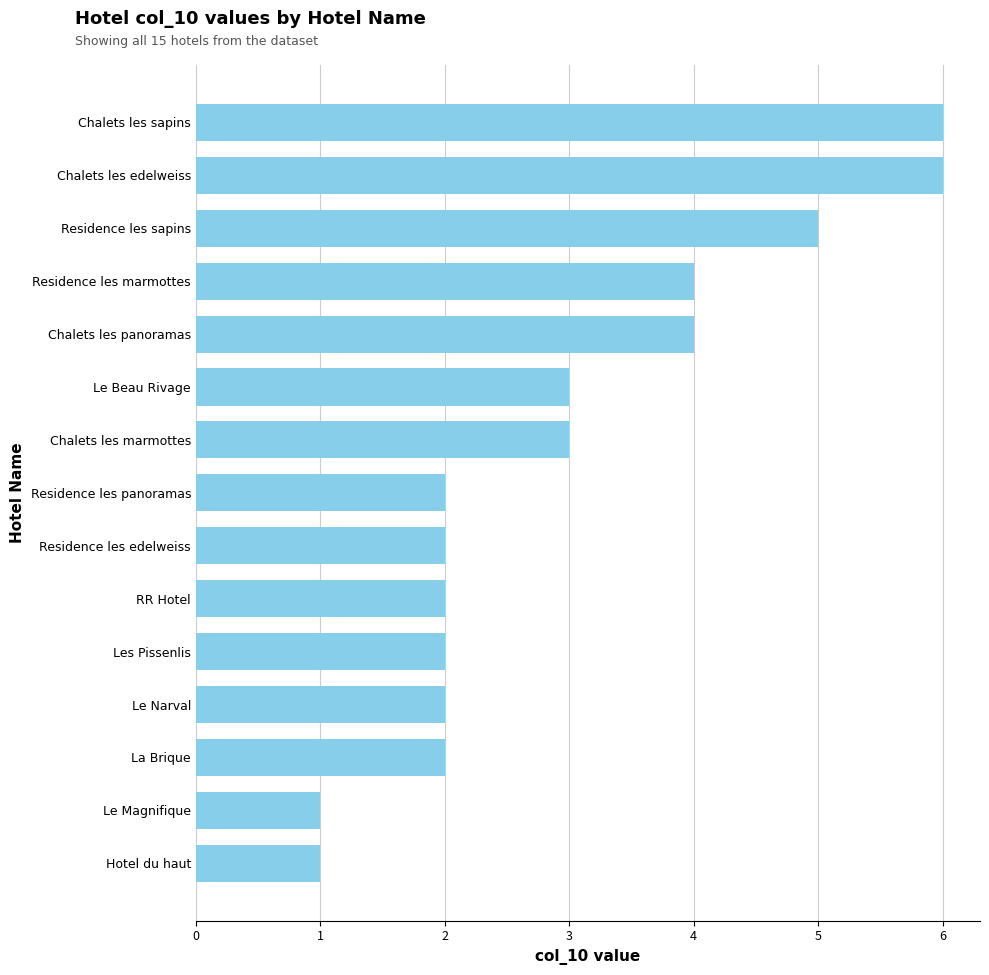

How many series are shown in this chart?

1